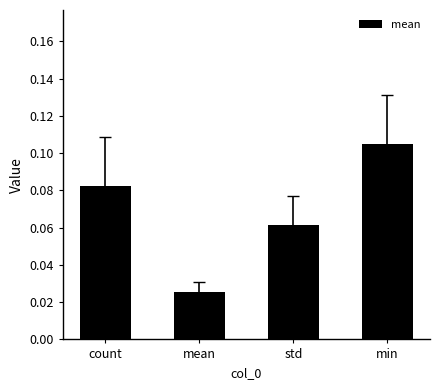

Rank the categories by value from highest to lowest.

min, count, std, mean